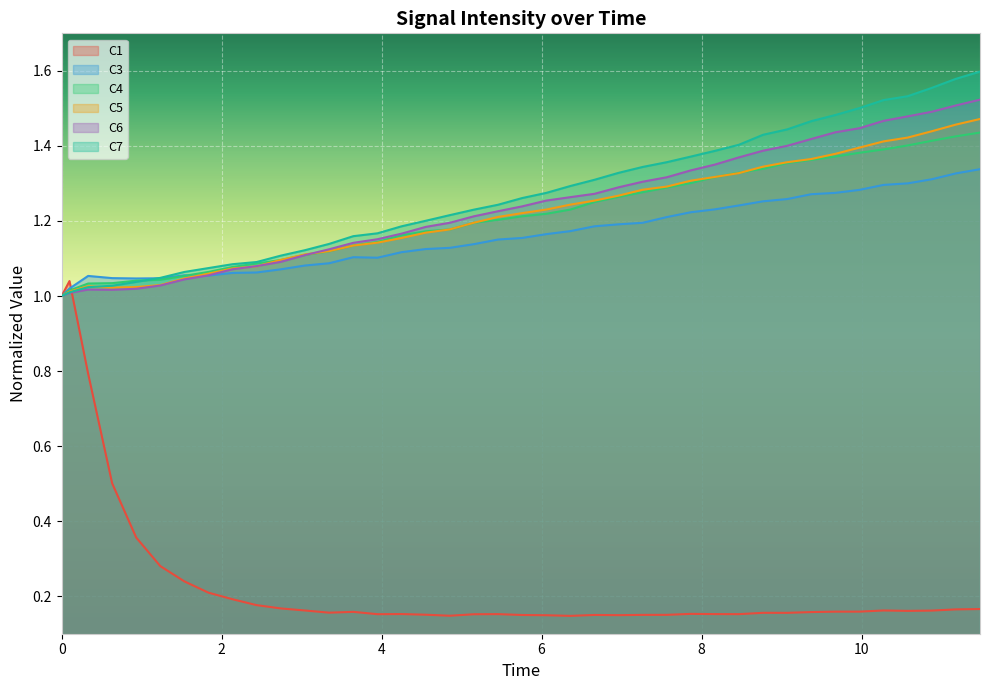

What are all the series names shown in the legend?

C1, C3, C4, C5, C6, C7